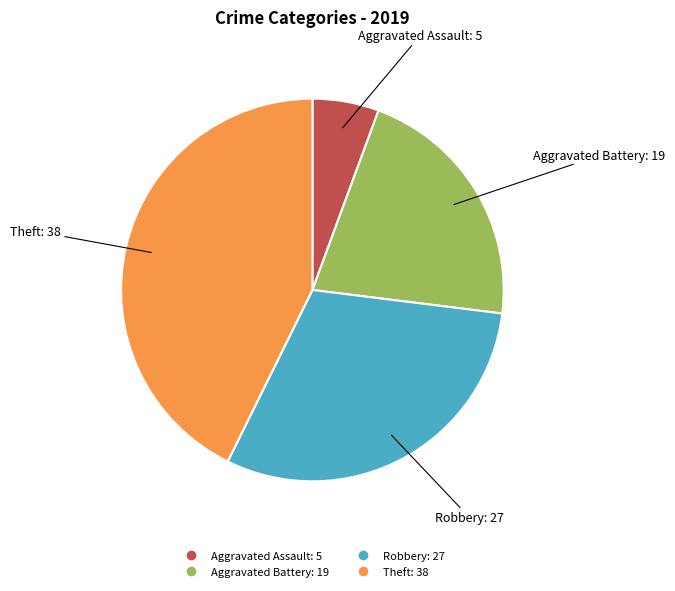

Do Aggravated Battery and Robbery together represent more than half of the pie?

Yes